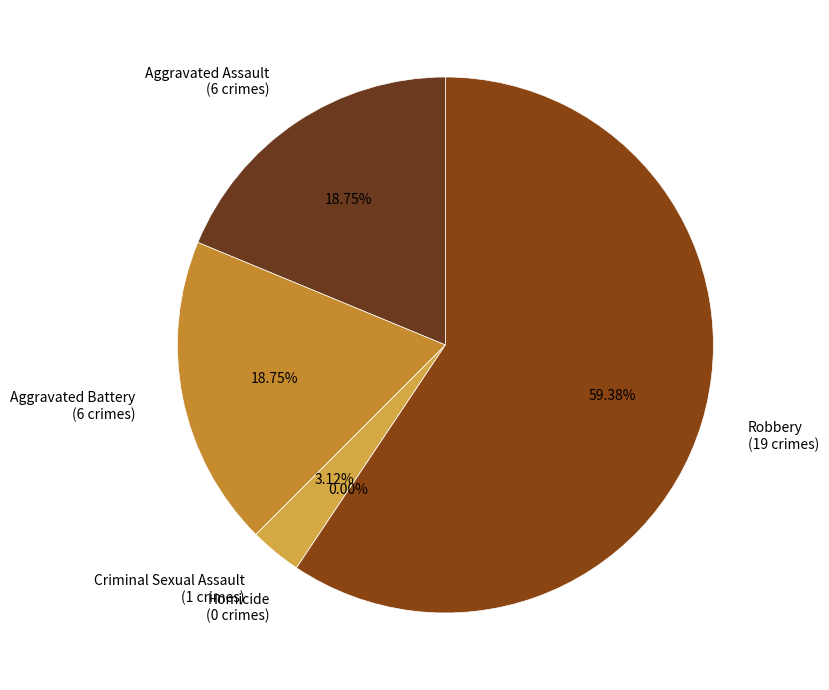

Rank the categories by value from lowest to highest.

Homicide, Criminal Sexual Assault, Aggravated Assault, Aggravated Battery, Robbery